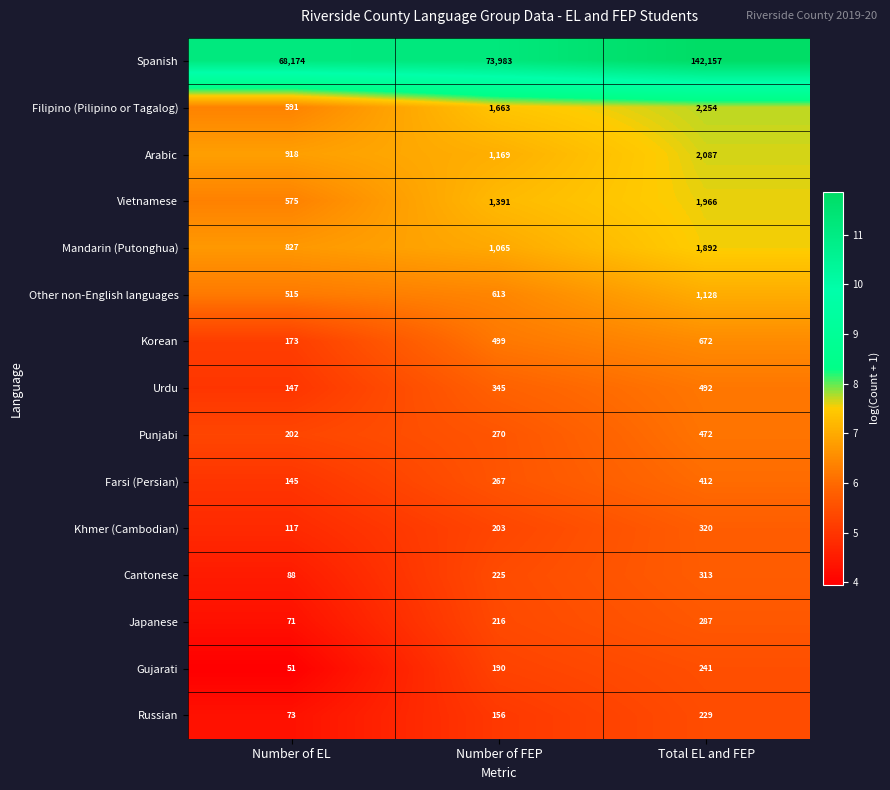

What is the total value across all series at Total EL and FEP?

154922